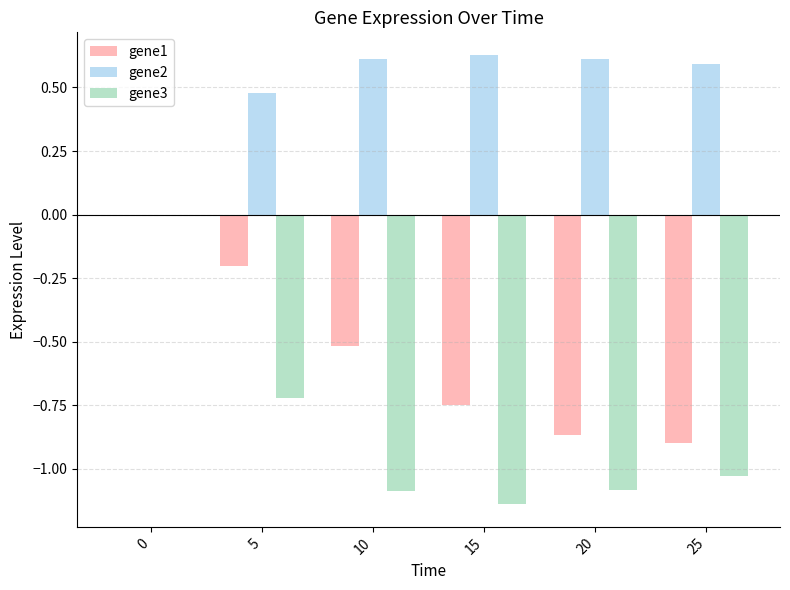

What is the sum of all gene1 values?

-3.2